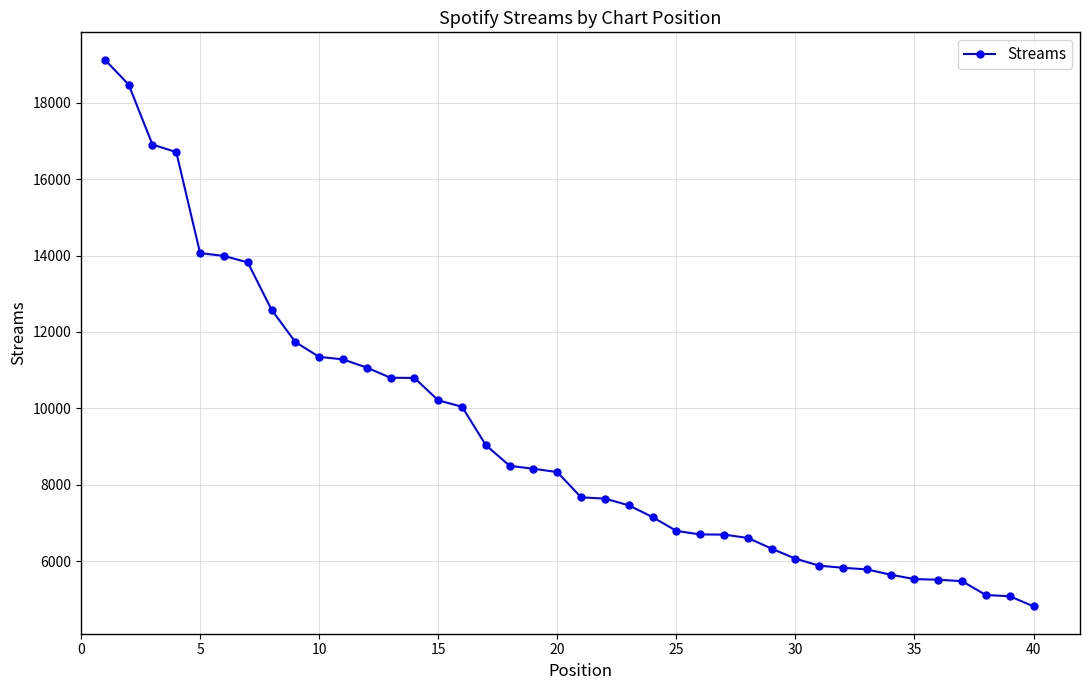

What is the maximum value shown in the chart?

19130